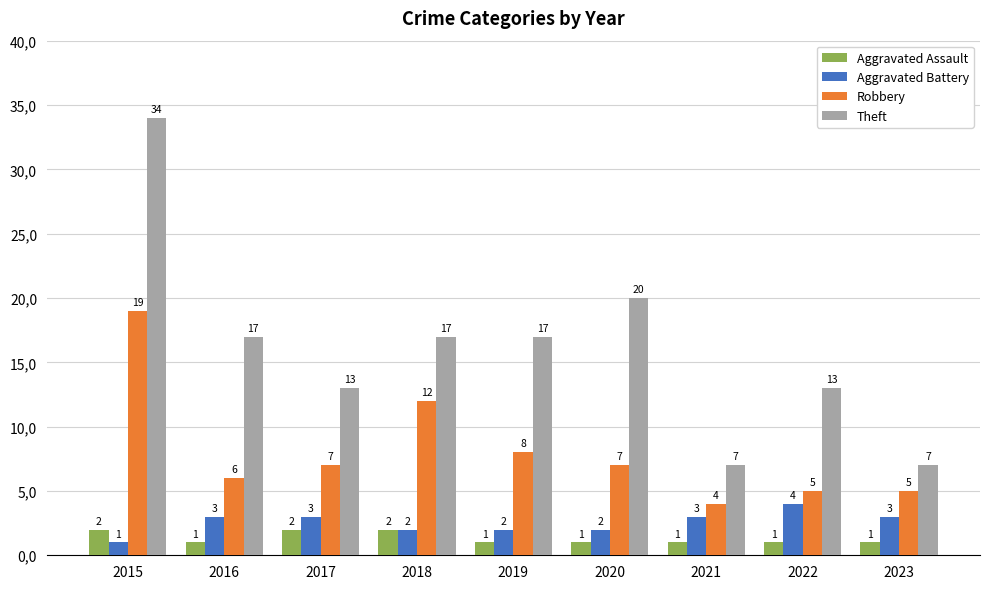

Where is Robbery nearest to the value 11?

2018